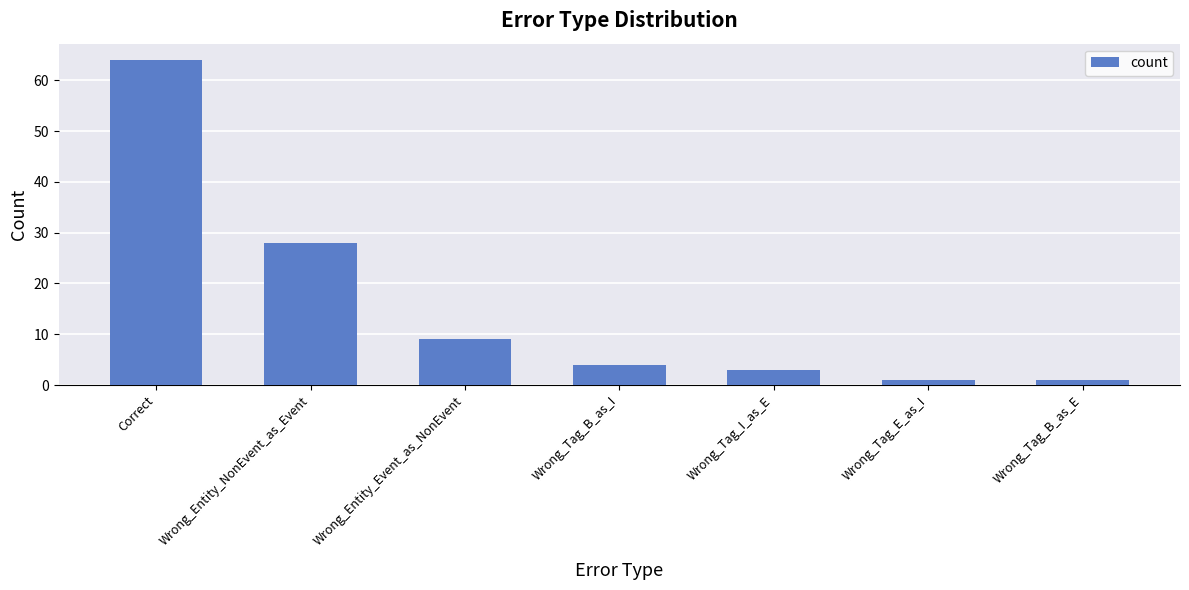

What is the approximate value at Wrong_Entity_Event_as_NonEvent?

9